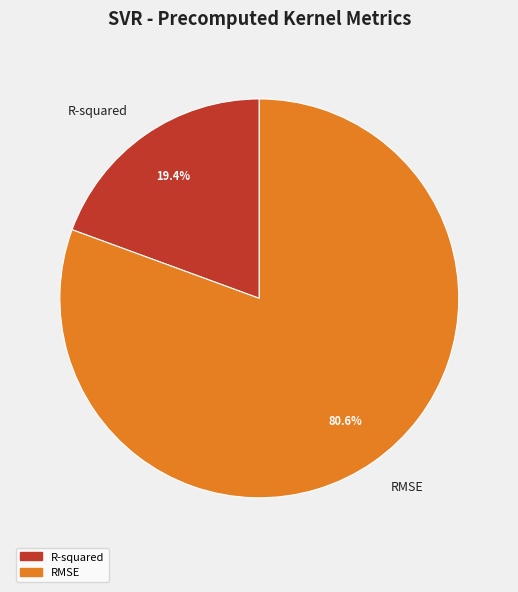

Is it true that RMSE is 74% of the pie?

False